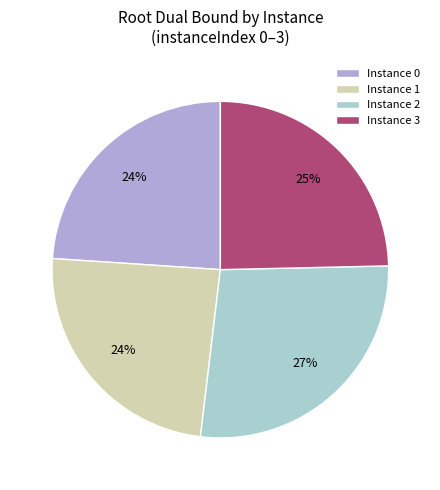

Is Instance 1 the majority of the pie?

No